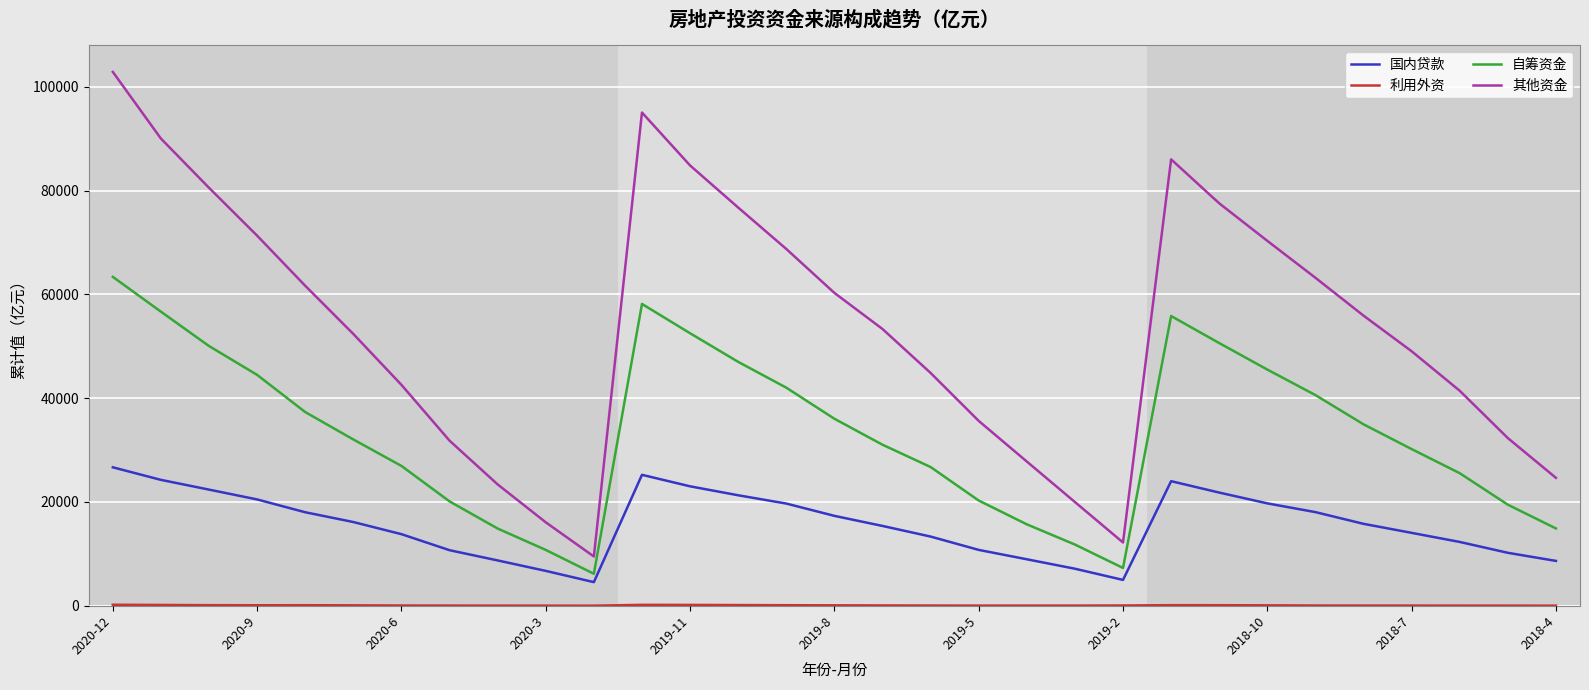

What is the difference between the maximum and minimum values in the 国内贷款 series?

22128.7